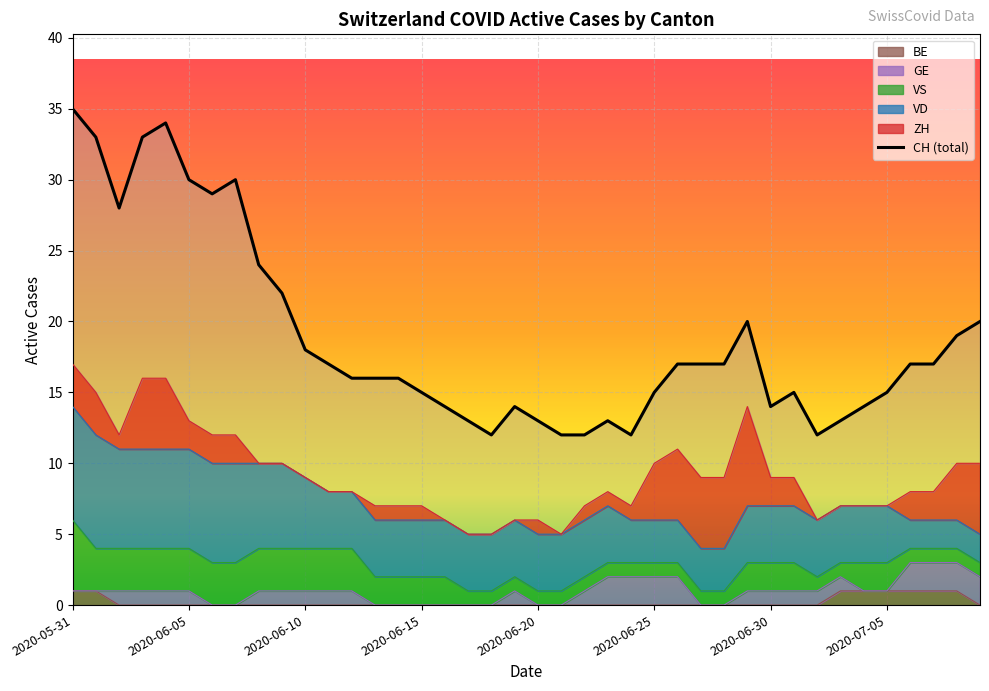

The value of BE at 2020-06-29 is 0. True or false?

True